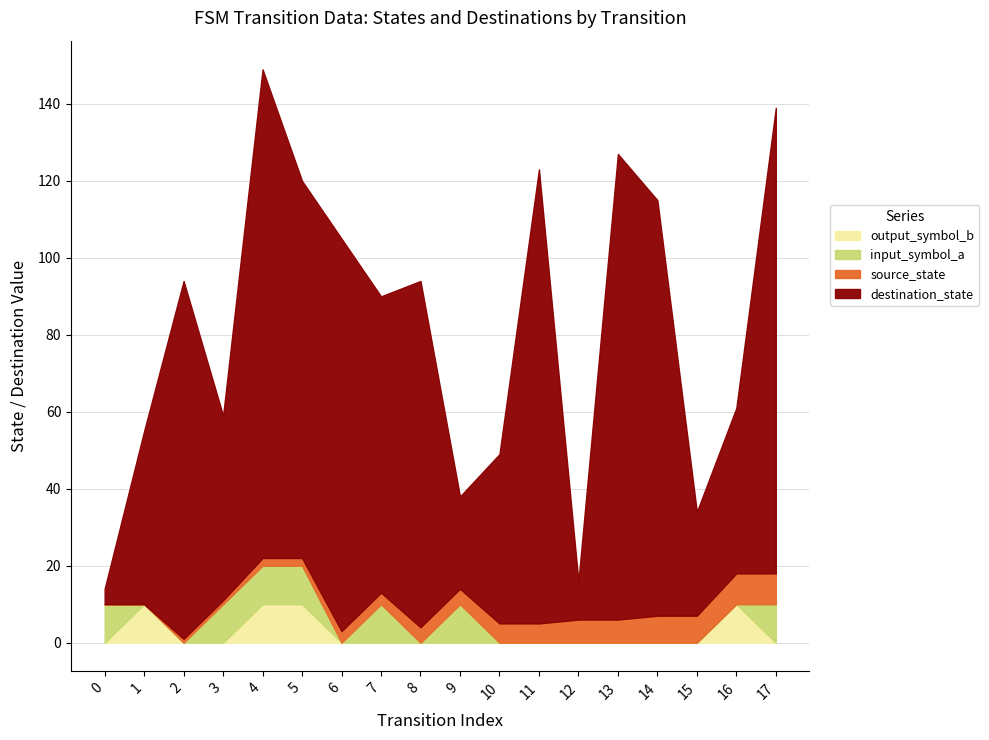

What is the sum of all destination_state values?

1300